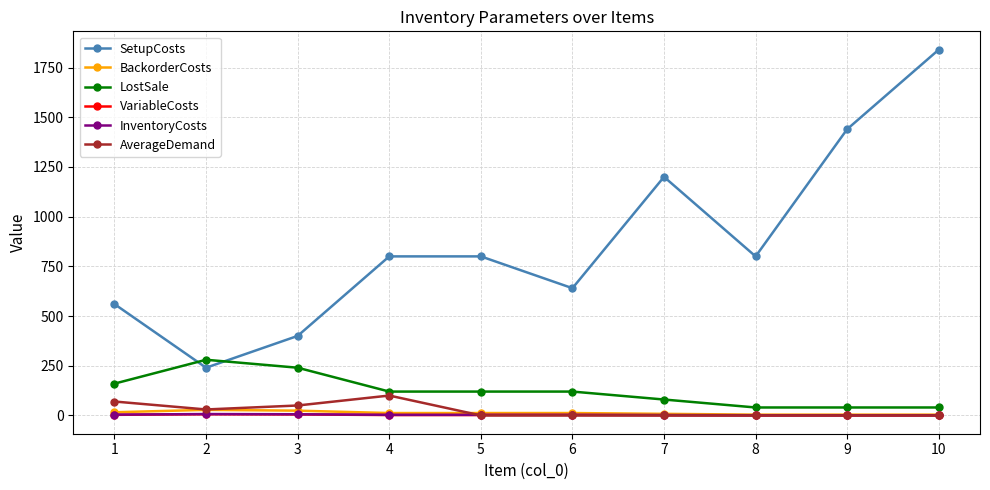

How many lines are shown in the chart?

6